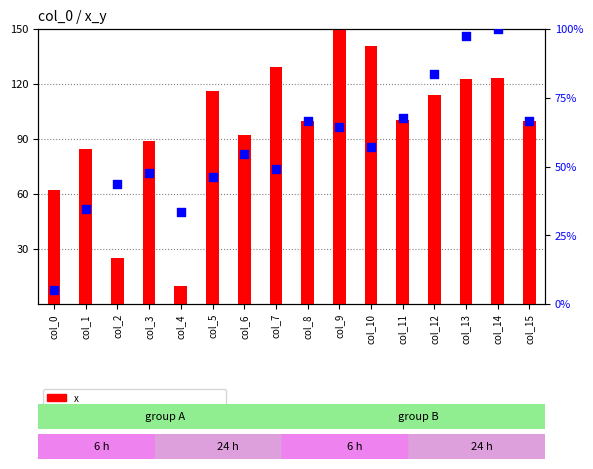

What is the total value across all series at col_7?

178.5